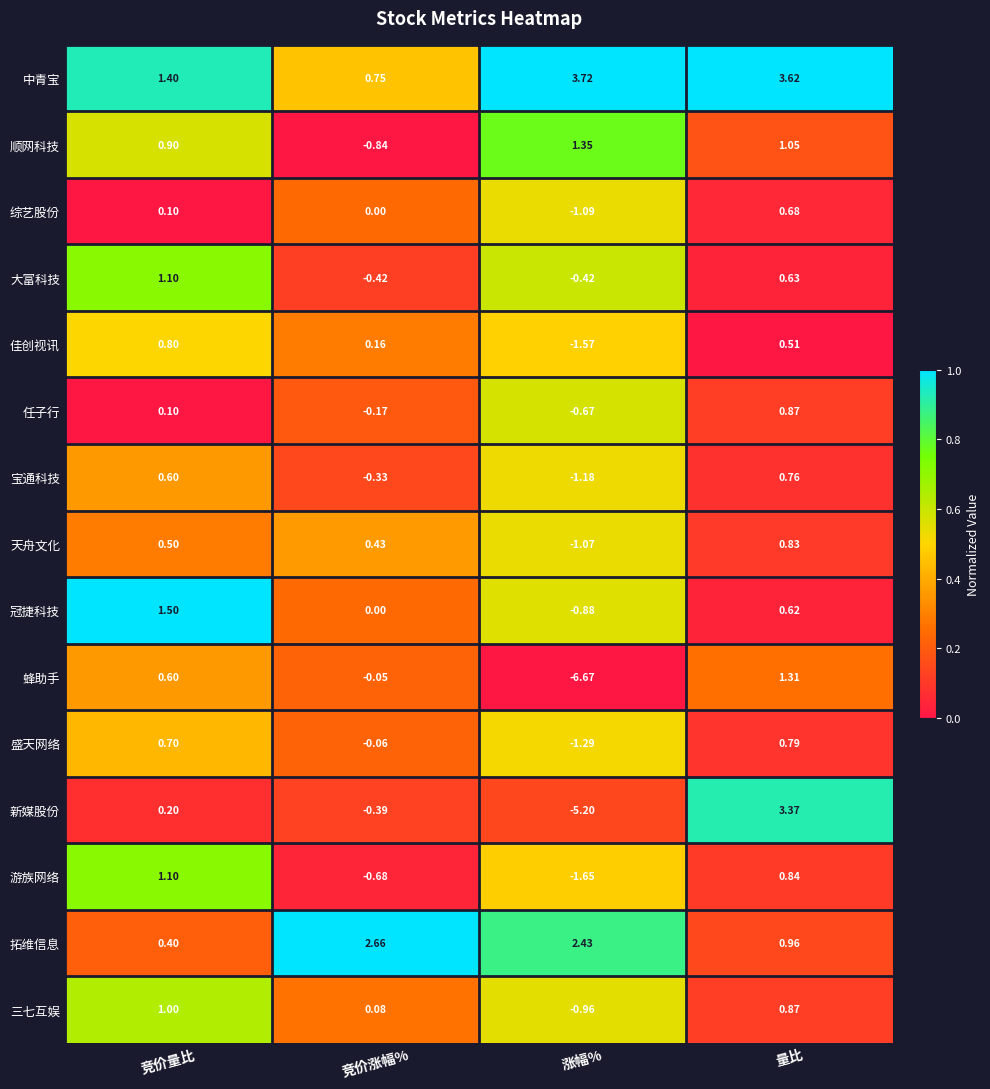

How many series are shown in this chart?

15